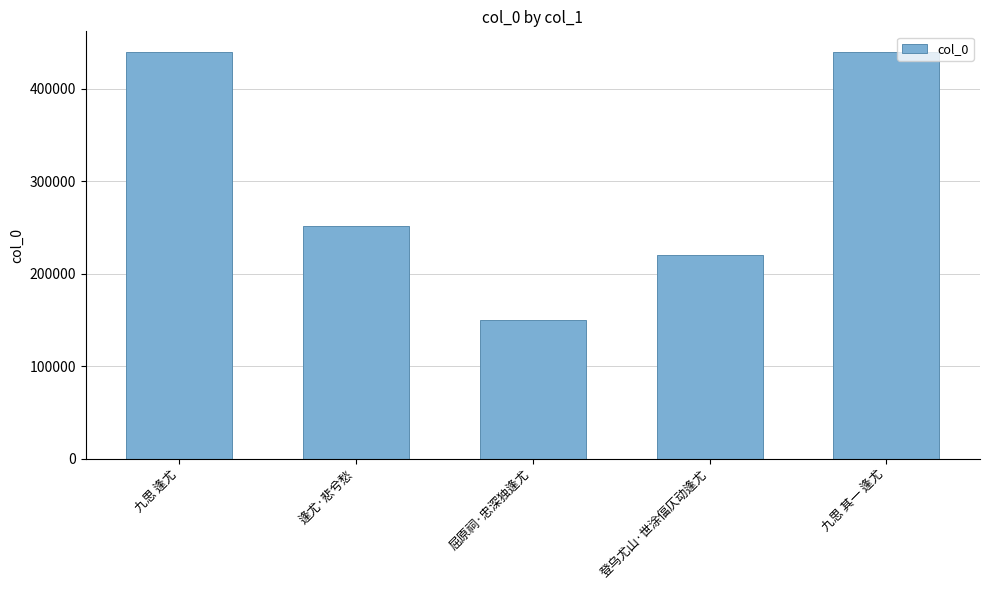

Is it true that the value at 逢尤·悲兮愁 is 80786?

False